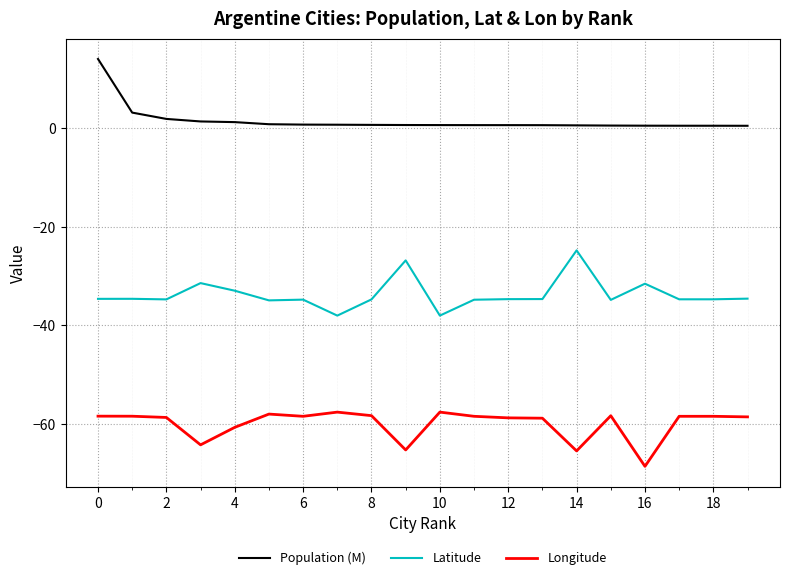

True or false: Latitude and Longitude cross at least once.

False